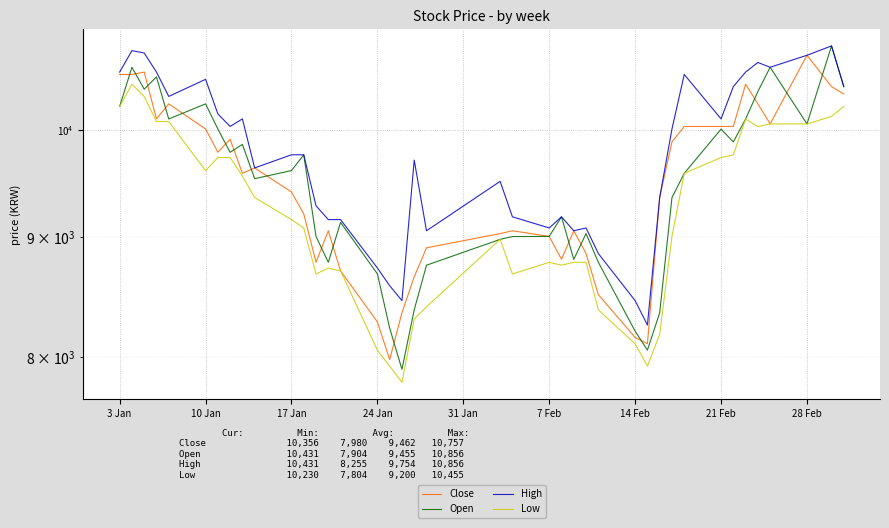

What is the sum of all Open values?

378229